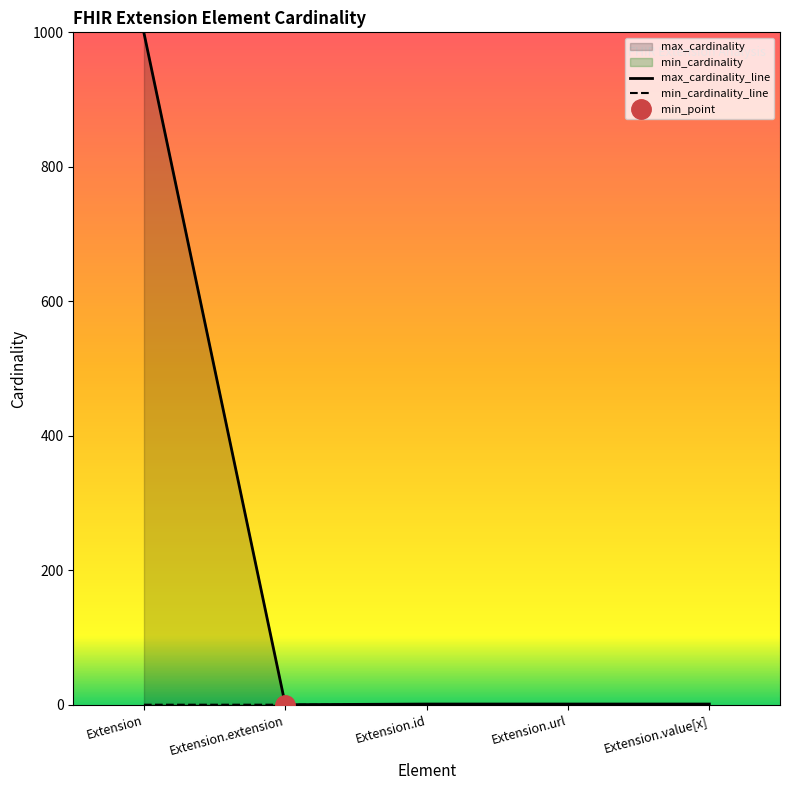

Reading left to right, transcribe all the data shown in this chart.

max_cardinality_line: Extension=999	Extension.extension=0	Extension.id=1	Extension.url=1	Extension.value[x]=1
min_cardinality_line: Extension=0	Extension.extension=0	Extension.id=0	Extension.url=1	Extension.value[x]=0